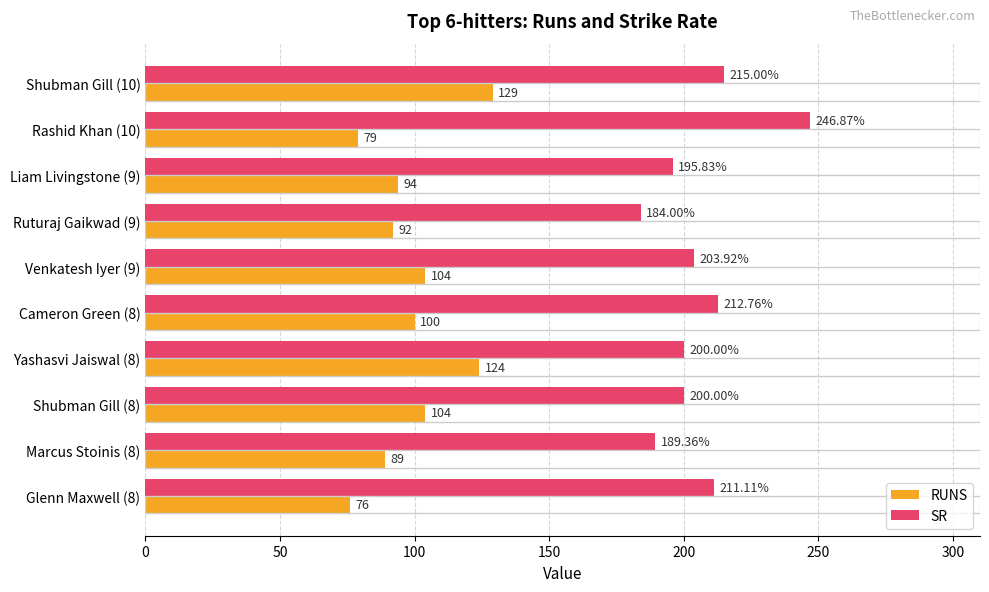

List the series in order of their peak value, lowest first.

RUNS, SR